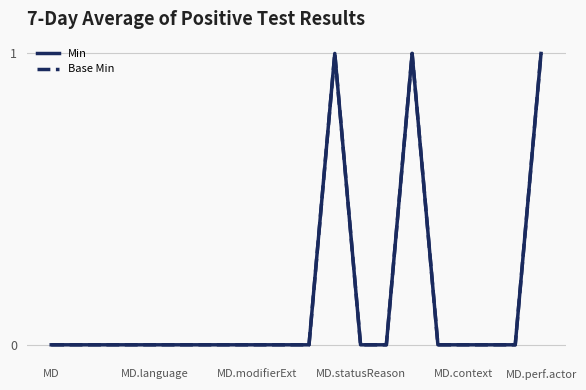

Does the chart have visible grid lines?

Yes